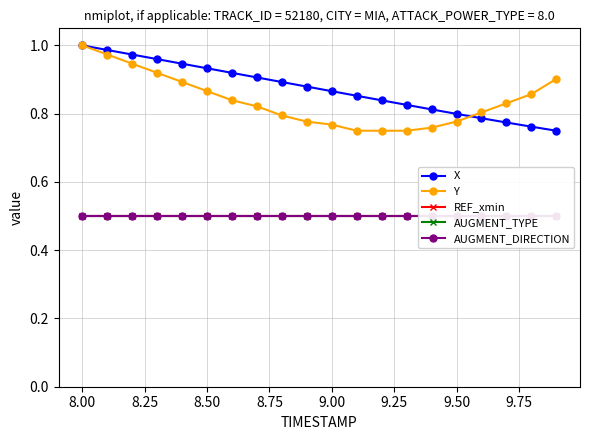

At how many categories does at least one series exceed 0?

20